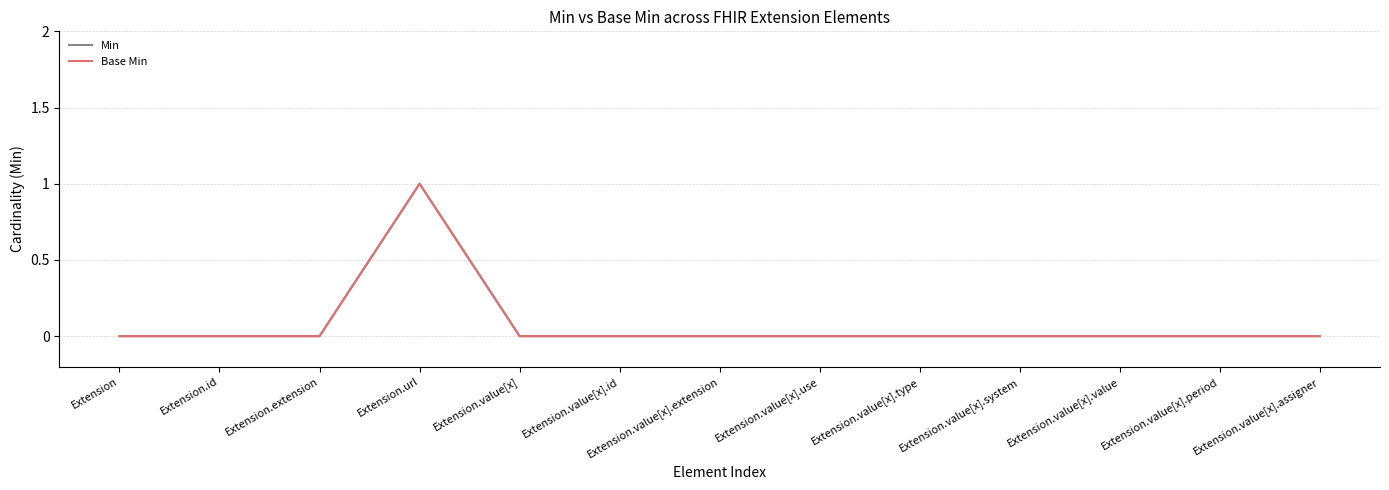

How many lines are shown in the chart?

2